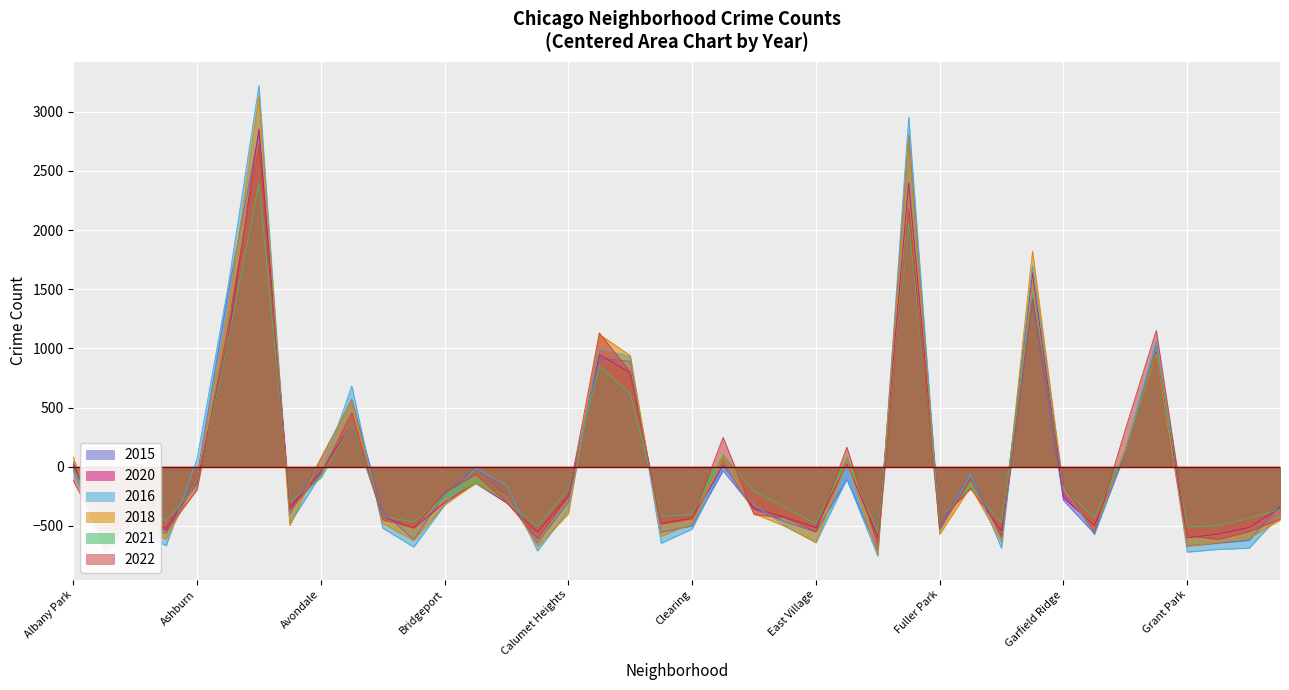

What is the difference between the maximum and minimum values in the 2016 series?

3976.0